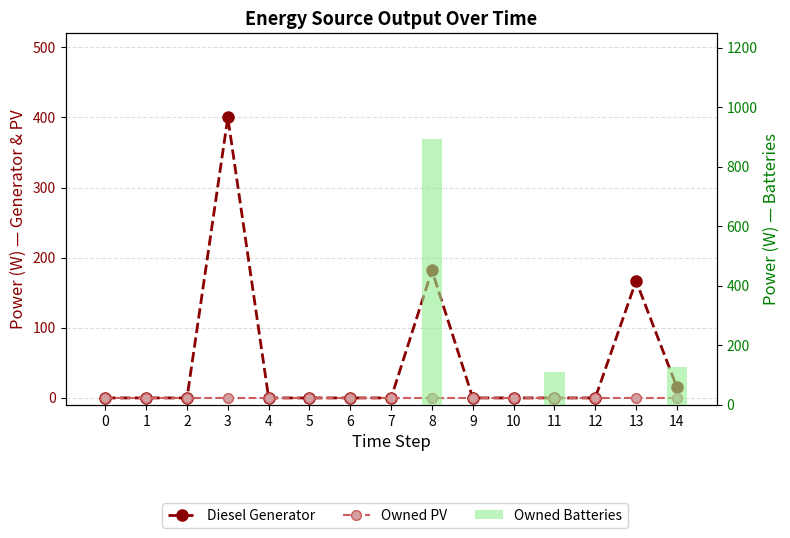

Which series changed the most between 1 and 10?

Diesel Generator